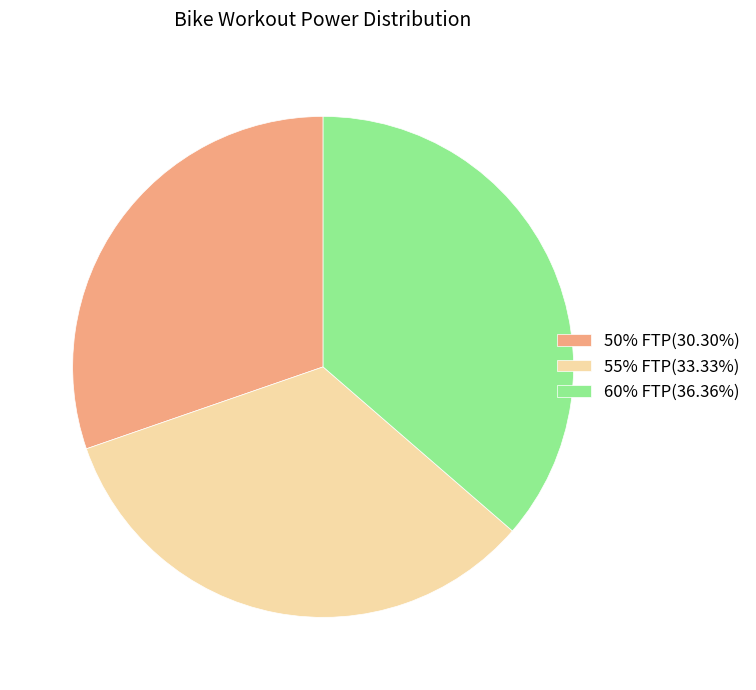

Rank the categories by value from highest to lowest.

60% FTP, 55% FTP, 50% FTP